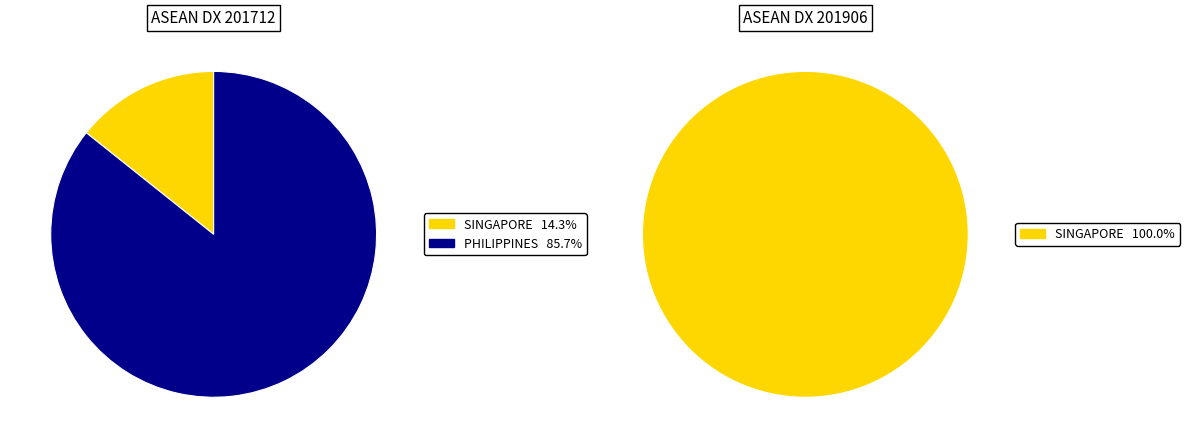

The MYANMAR slice represents 1% of the pie. True or false?

False